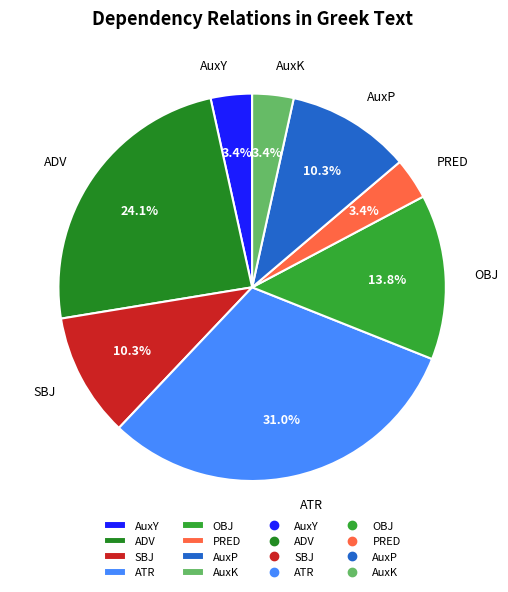

Which category has the biggest portion of the pie?

ATR